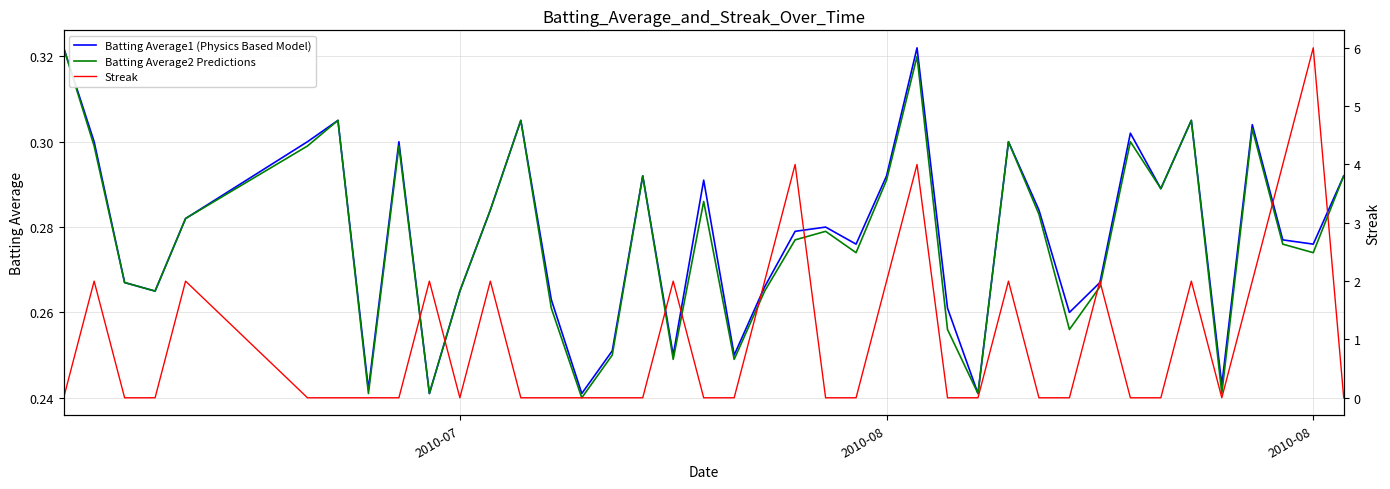

True or false: Streak has a value of 1.0 at 37.

False